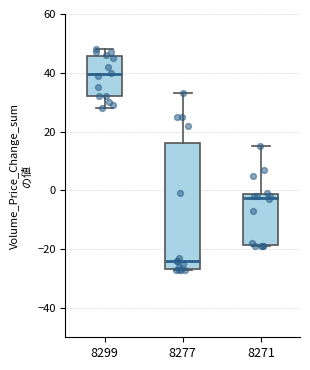

Comparing the boxes themselves (not the whiskers), which one is the tallest?

8277